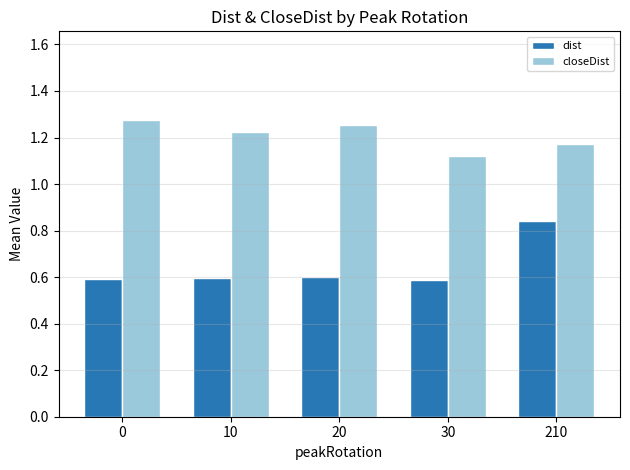

What is the difference between the highest and lowest values at 210?

0.3